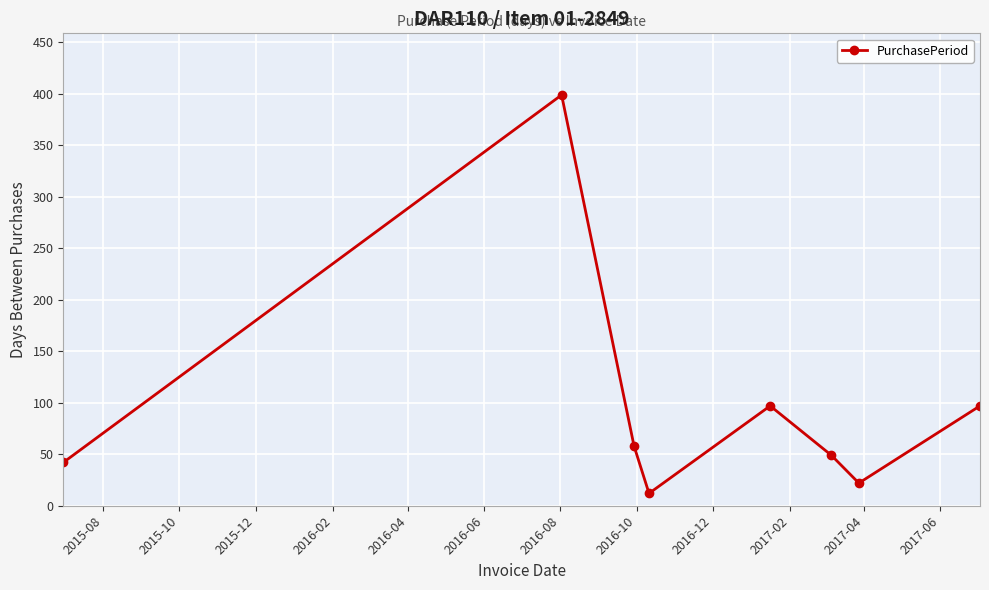

What is the value of the 2nd point from the left?

399